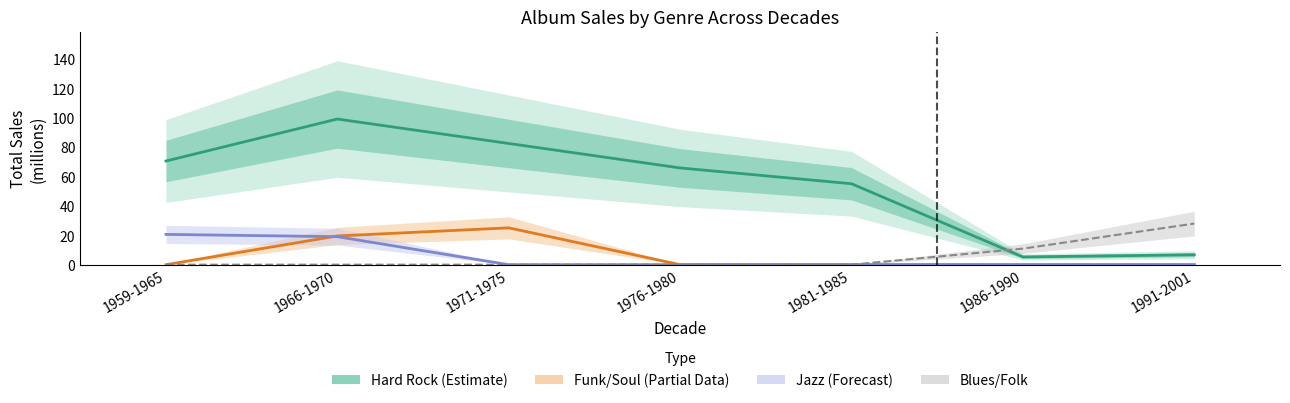

What is the sum of all Funk/Soul (Estimate based on partial data) values?

44.7